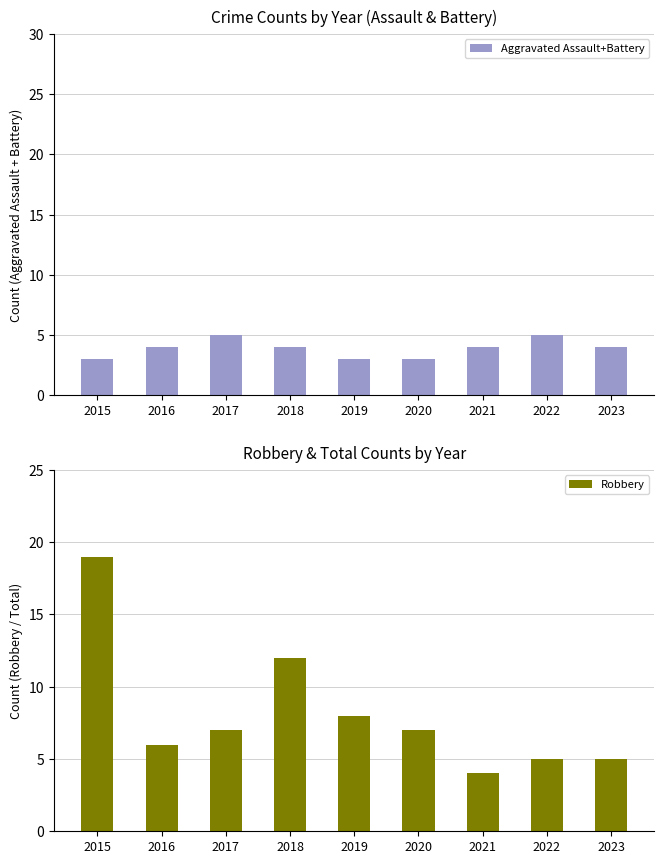

At which label does Aggravated Assault+Battery reach its minimum?

2015